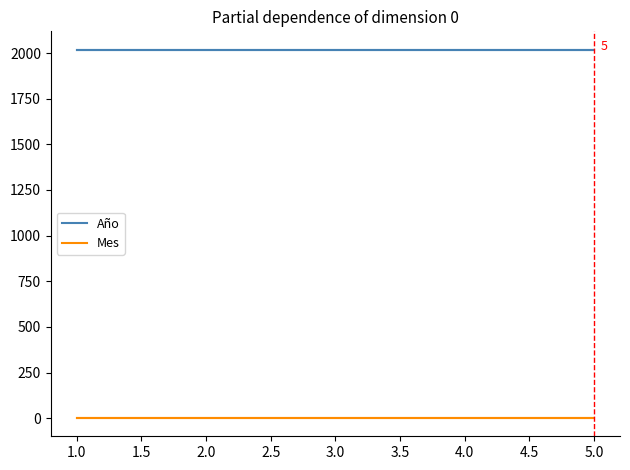

What is the value of the Mes point at the 2nd from the left?

2